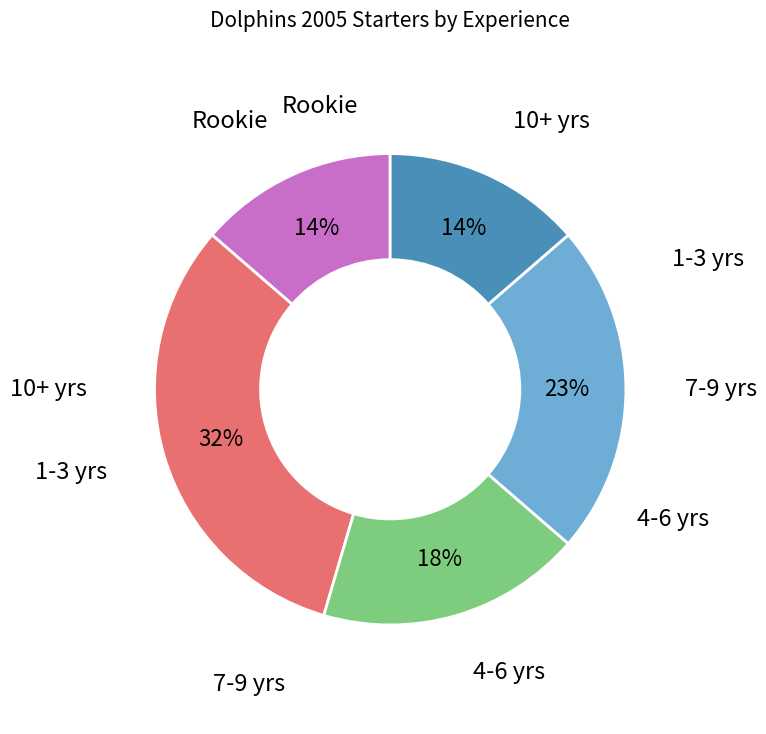

How many segments does this pie chart have?

5